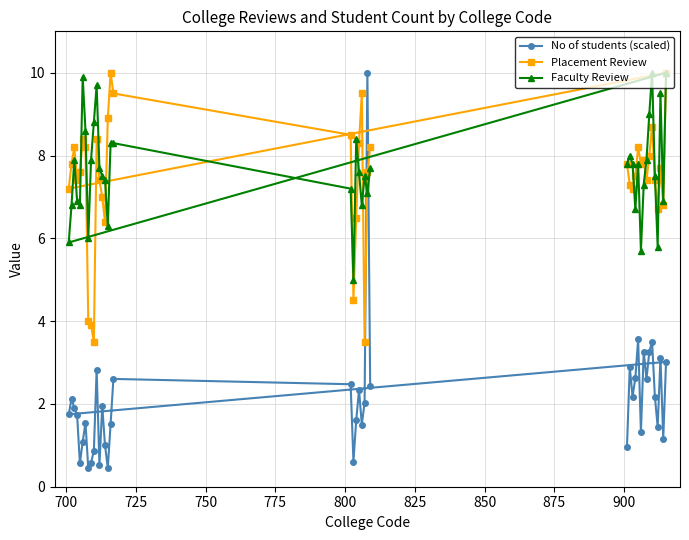

How many data points does each series have?

40